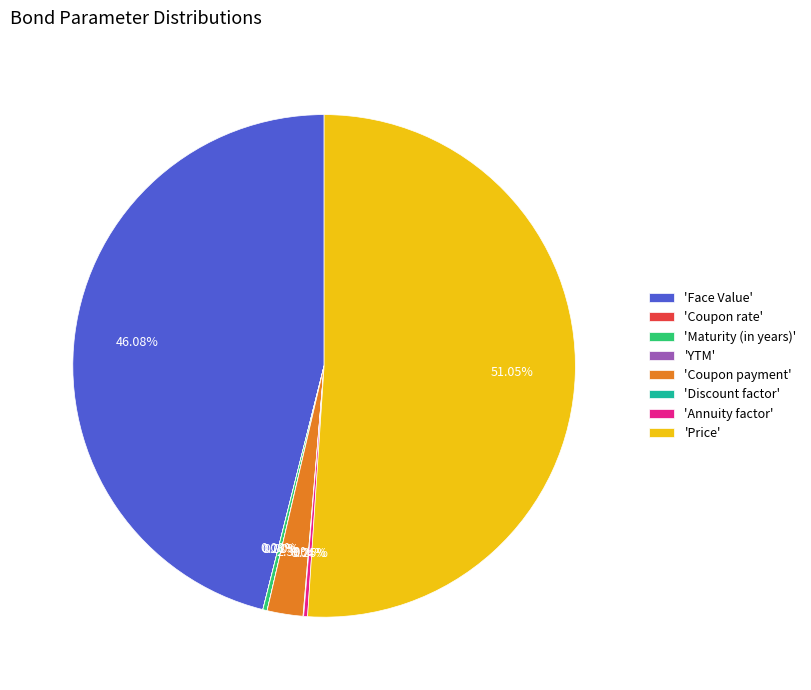

Does 'Price' represent more than half of the total?

Yes